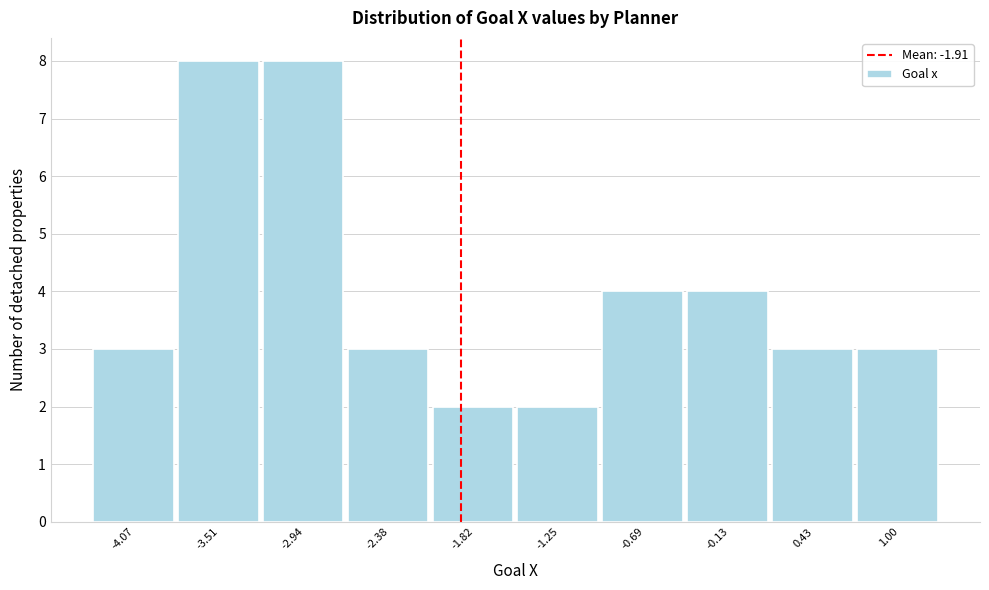

How tall is the bar that spans -2.1 to -1.5 on the x-axis? Neither the bar edges nor the heights are printed on the chart, so give them approximately, as read against the axes.

2